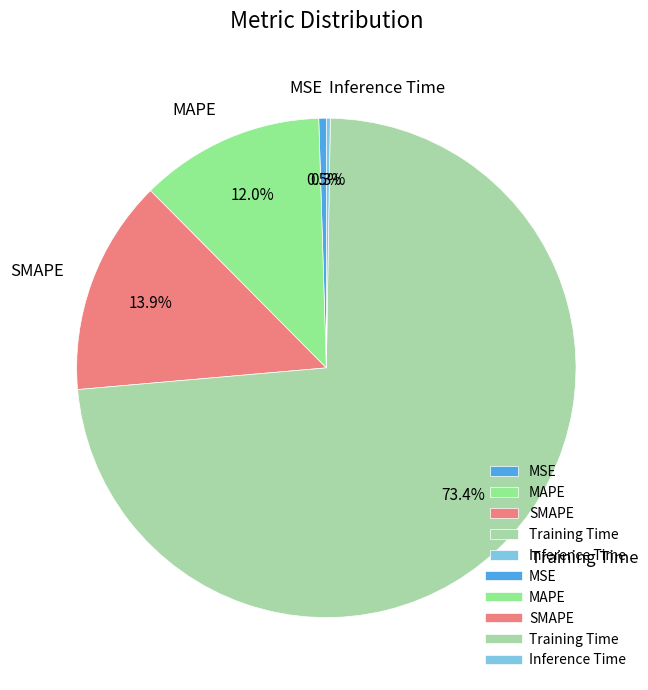

Do Training Time and SMAPE together represent more than half of the pie?

Yes